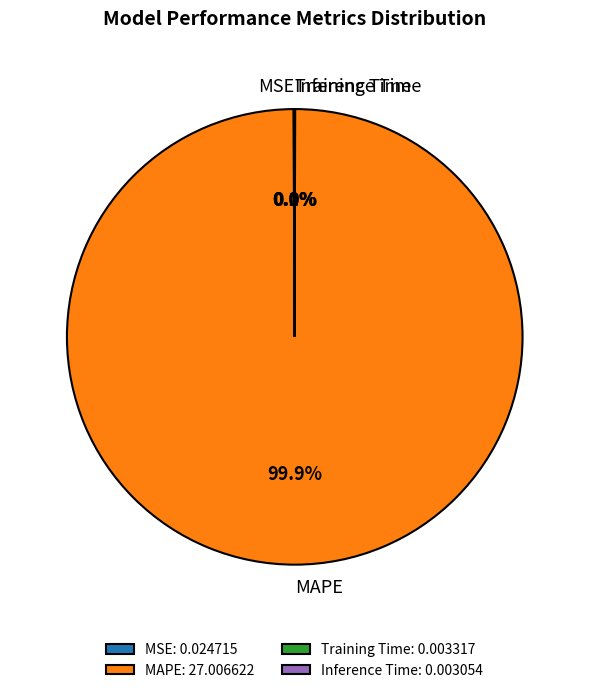

How much of the chart is everything except MAPE?

0.1%